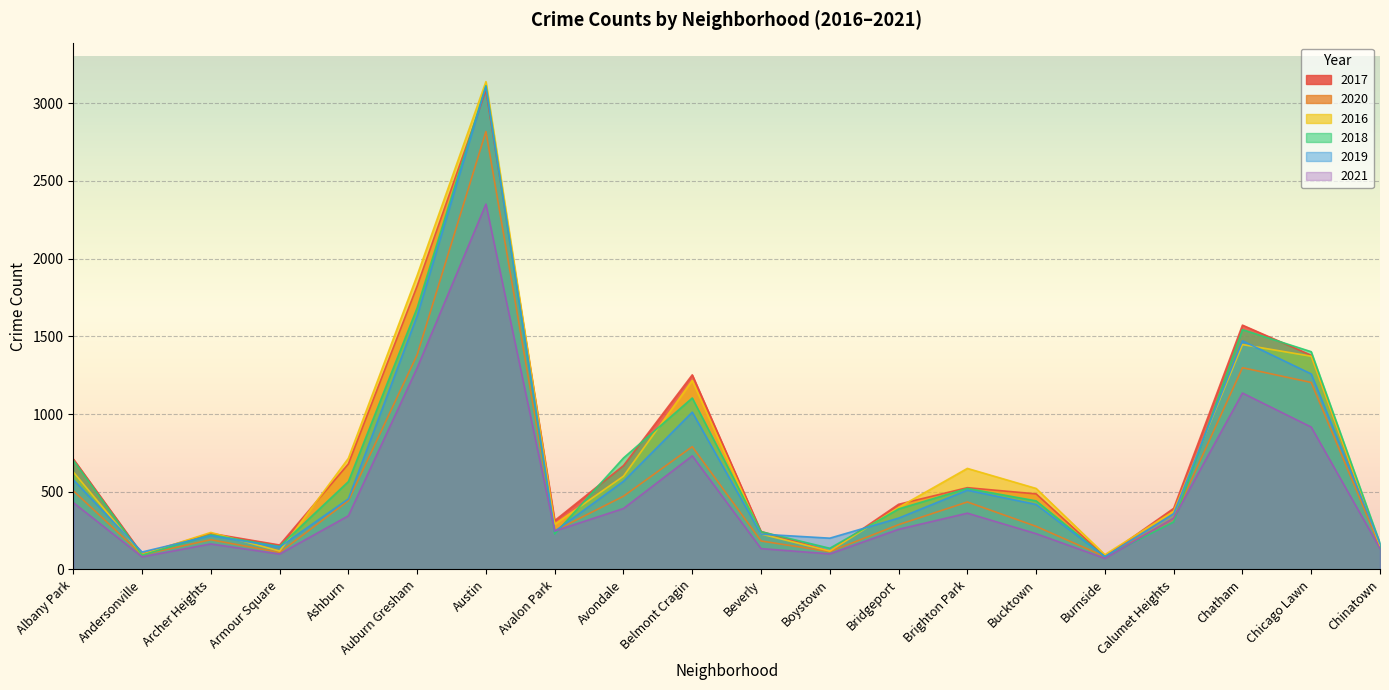

Where is 2020 nearest to the value 1450?

Auburn Gresham